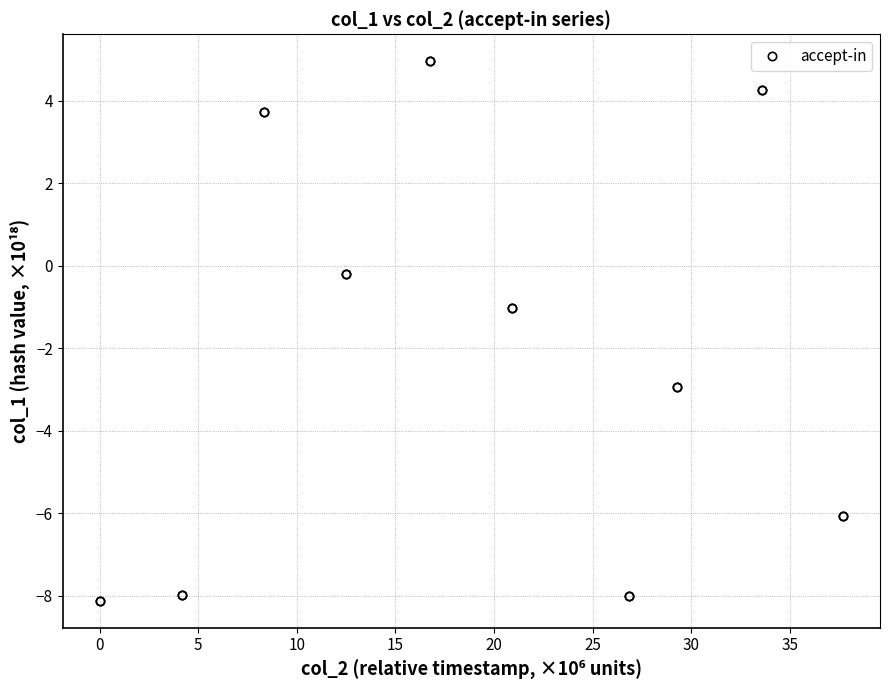

Reading right to left, list all the values displayed in this chart.

-6.1	-6.1	4.3	4.3	-2.9	-2.9	-8.0	-8.0	-1.0	-1.0	5.0	5.0	-0.2	-0.2	3.7	3.7	-8.0	-8.0	-8.1	-8.1